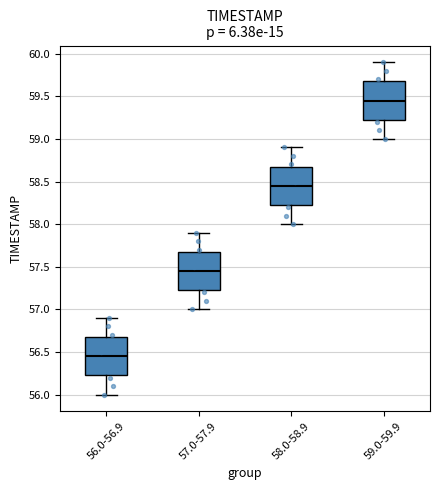

Reading left to right, read every box against the y-axis: the position of its median line, the range the box covers, and the ends of its whiskers. The values are not printed on the chart, so give them approximately, as read against the axis.

56.0-56.9: median 56.45, box 56.25 to 56.70, whiskers 56.00 to 56.90
57.0-57.9: median 57.45, box 57.25 to 57.70, whiskers 57.00 to 57.90
58.0-58.9: median 58.45, box 58.25 to 58.70, whiskers 58.00 to 58.90
59.0-59.9: median 59.45, box 59.25 to 59.70, whiskers 59.00 to 59.90